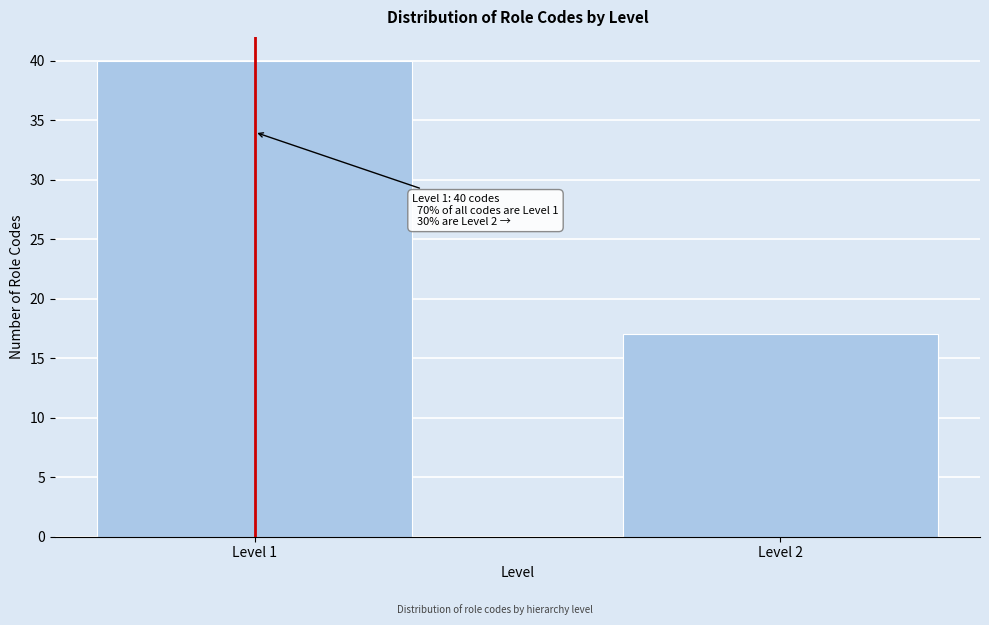

Reading left to right, what are all the values shown in this chart?

40	17